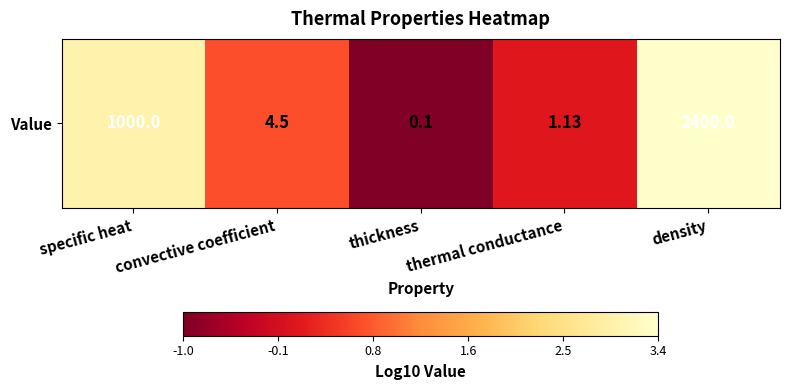

Which label corresponds to the largest value in the chart?

density